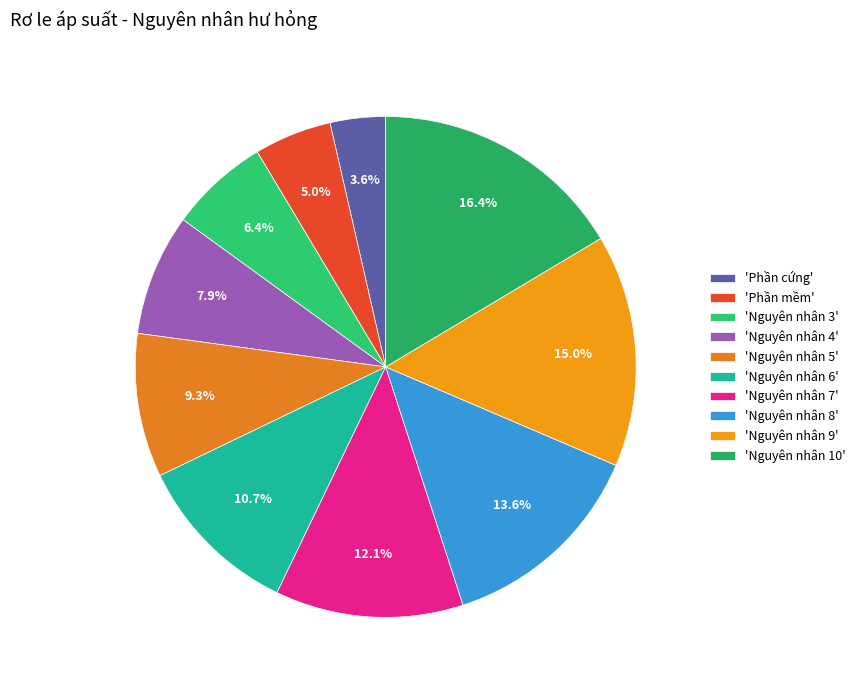

How many slices are in this pie chart?

10